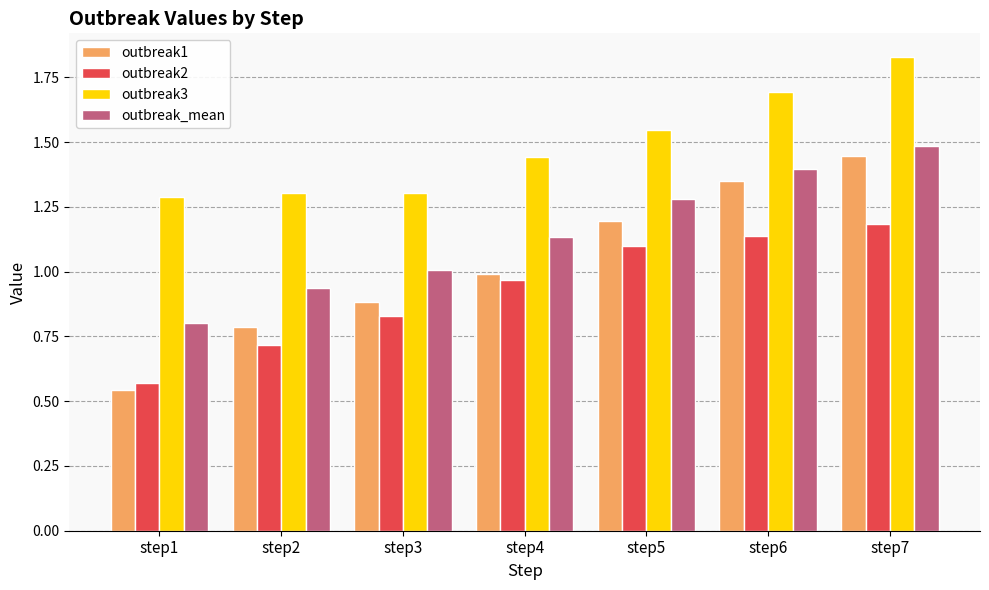

At which label does outbreak1 reach its minimum?

step1